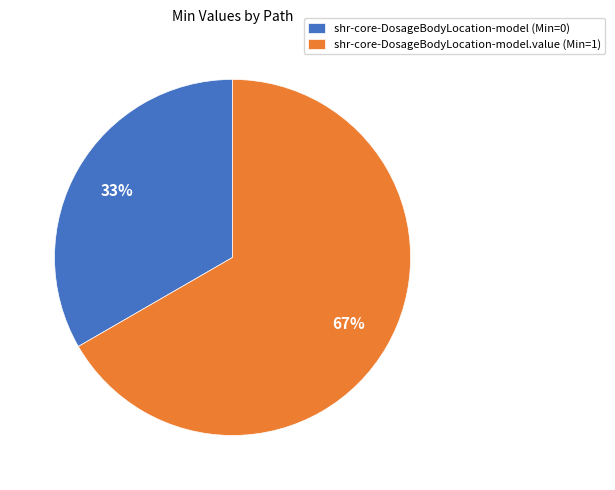

Is the sum of shr-core-DosageBodyLocation-model.value (Min=1) and shr-core-DosageBodyLocation-model (Min=0) greater than half?

Yes